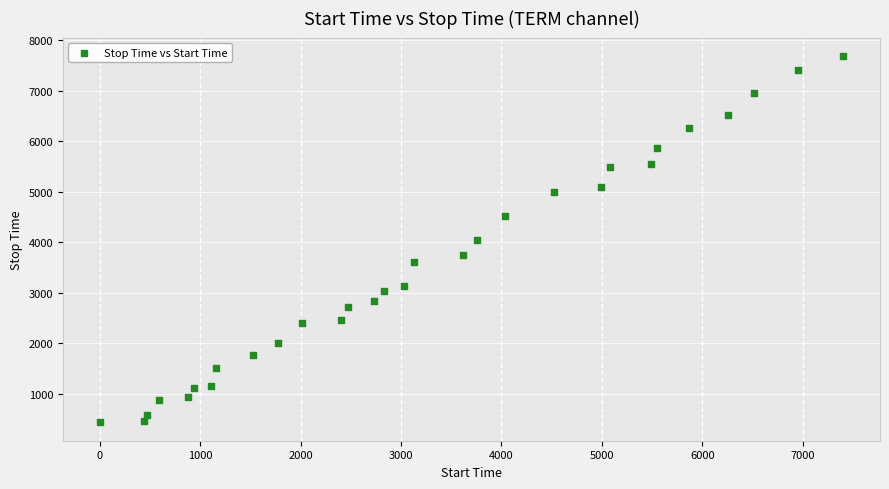

What is the range of X values (max minus min)?

7400